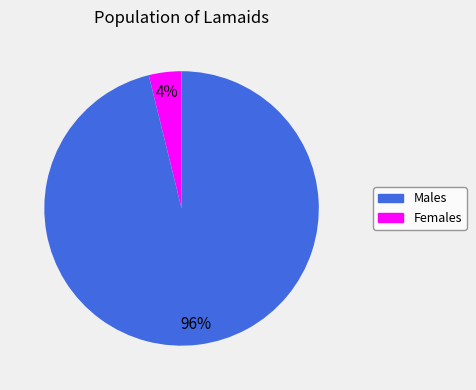

Is there any slice that represents more than half of the pie?

Yes